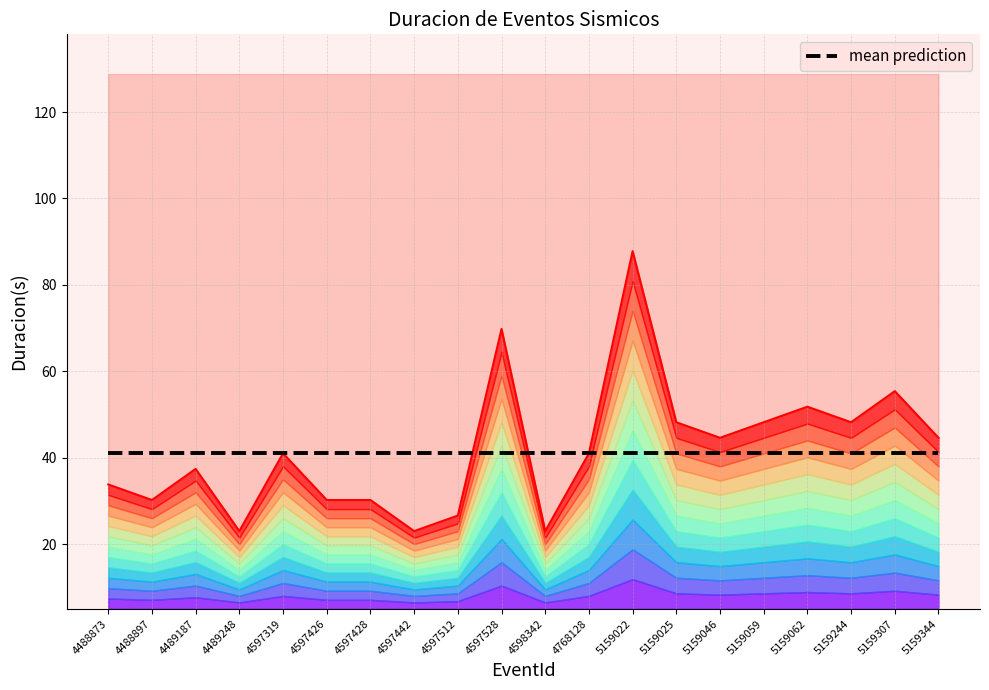

What is the minimum value shown in the chart?

23.0